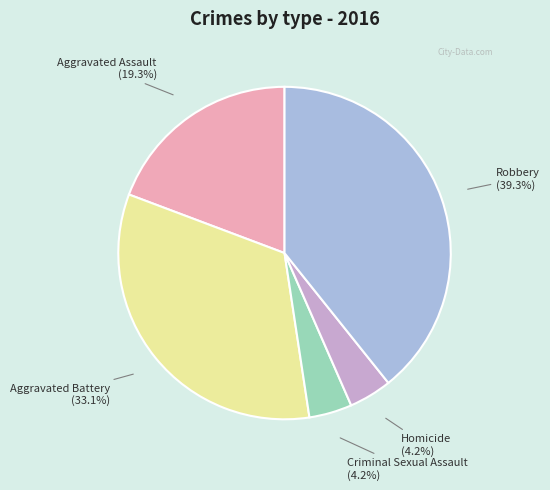

Is it true that Aggravated Assault is 13% of the pie?

False